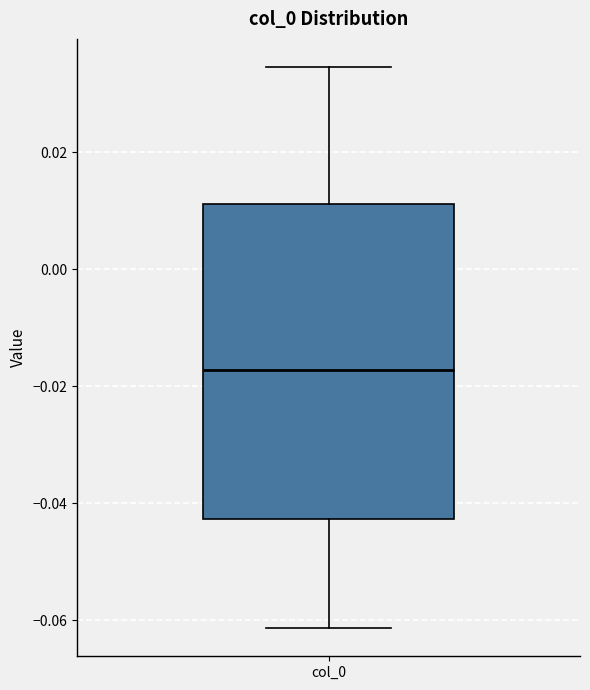

Where is the lower edge of the box for col_0 on the y-axis? The values are not printed on the chart, so give them approximately, as read against the axis.

-0.042